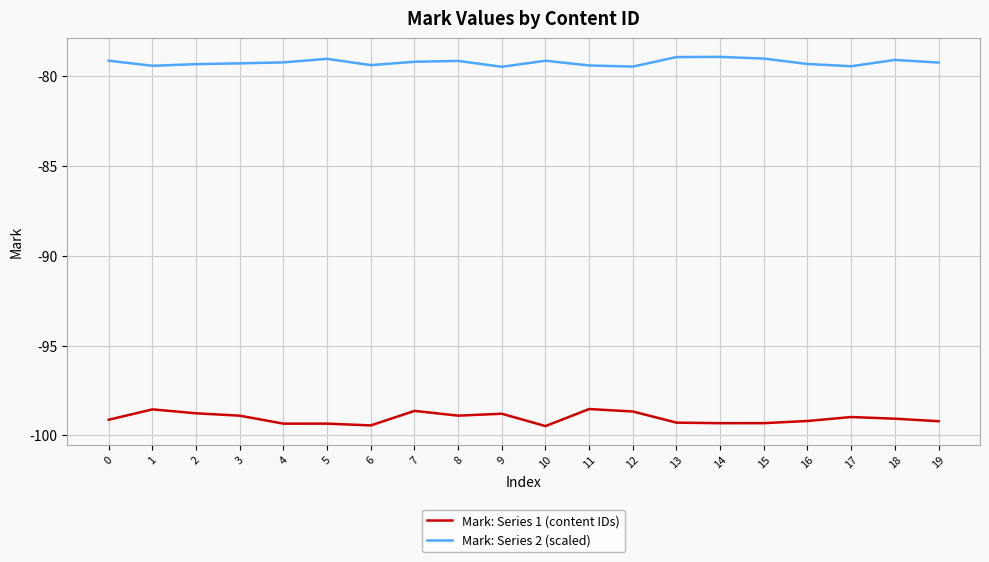

Is the value of Mark: Series 2 (scaled) at 15 greater than the value of Mark: Series 1 (content IDs) at 1?

Yes